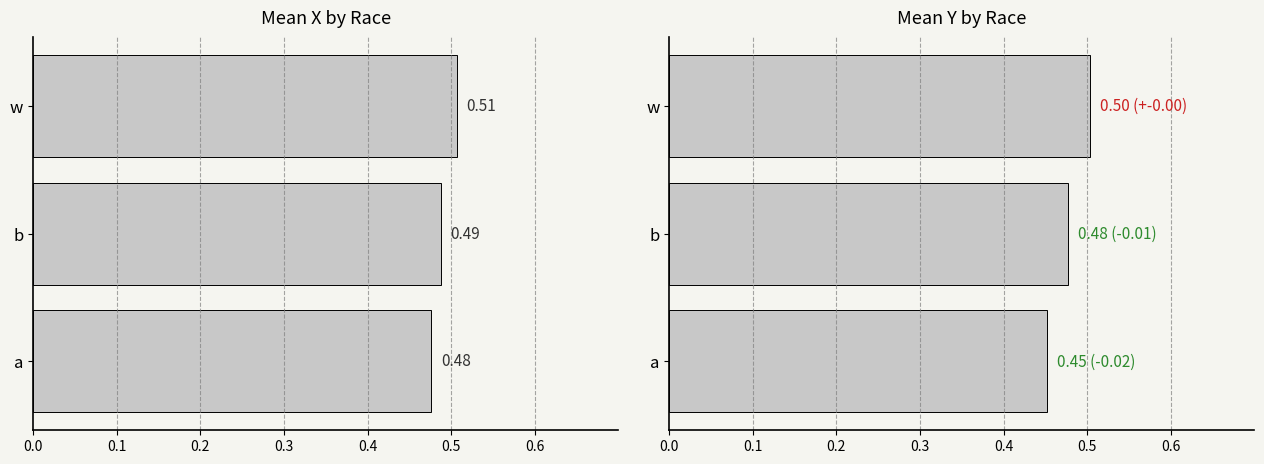

The x series shows 0.3 at b. True or false?

False